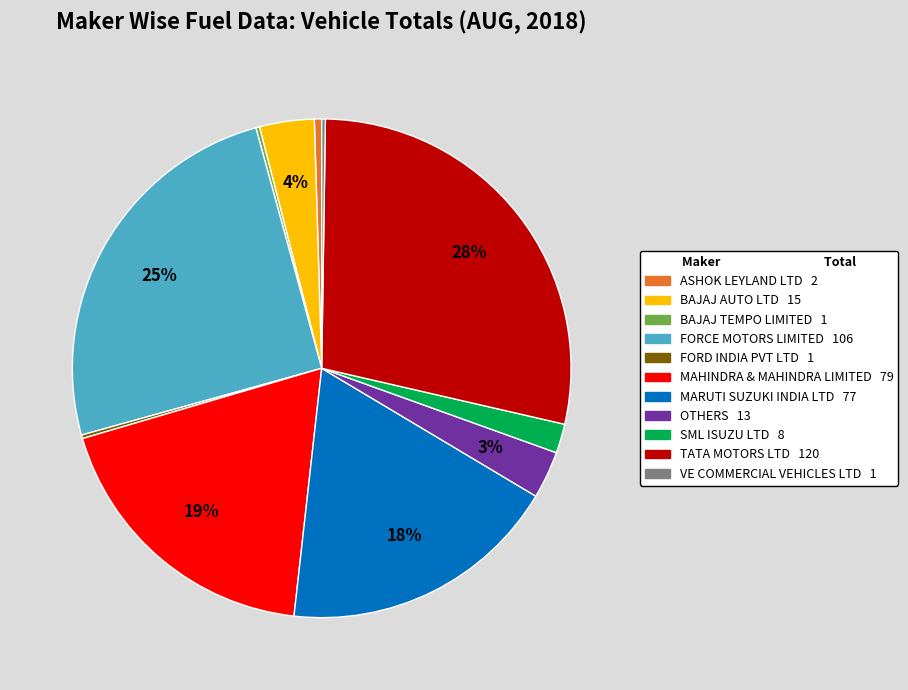

Is there any slice that represents more than half of the pie?

No